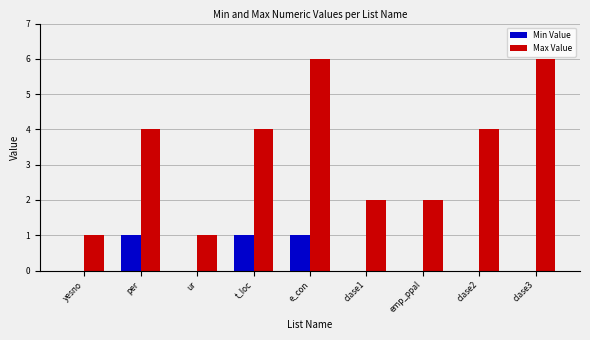

Count the Max Value values in the range 2 to 4.

5